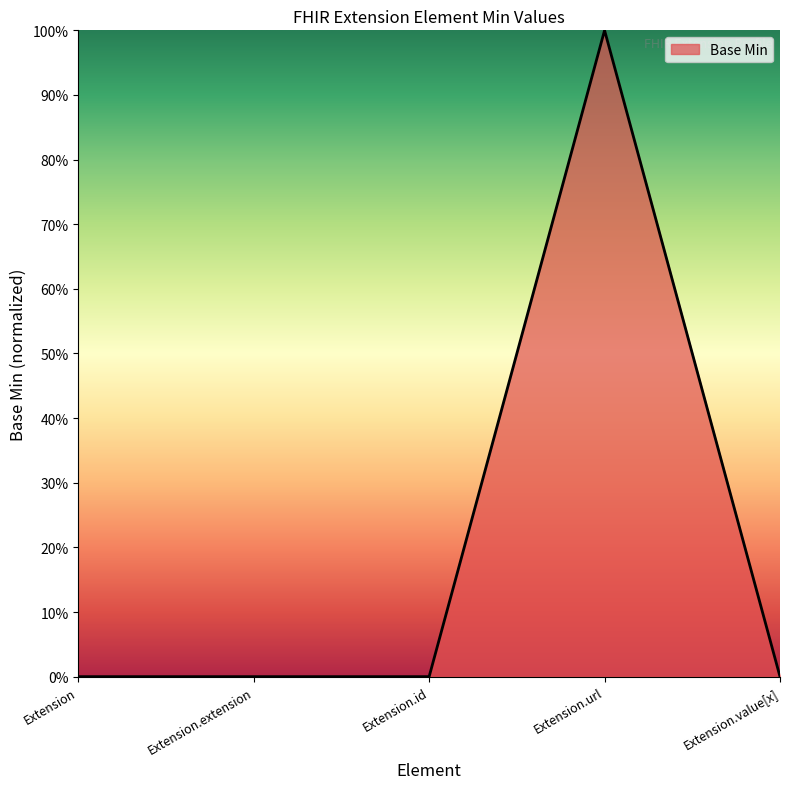

Between Extension.url and Extension, which is larger?

Extension.url